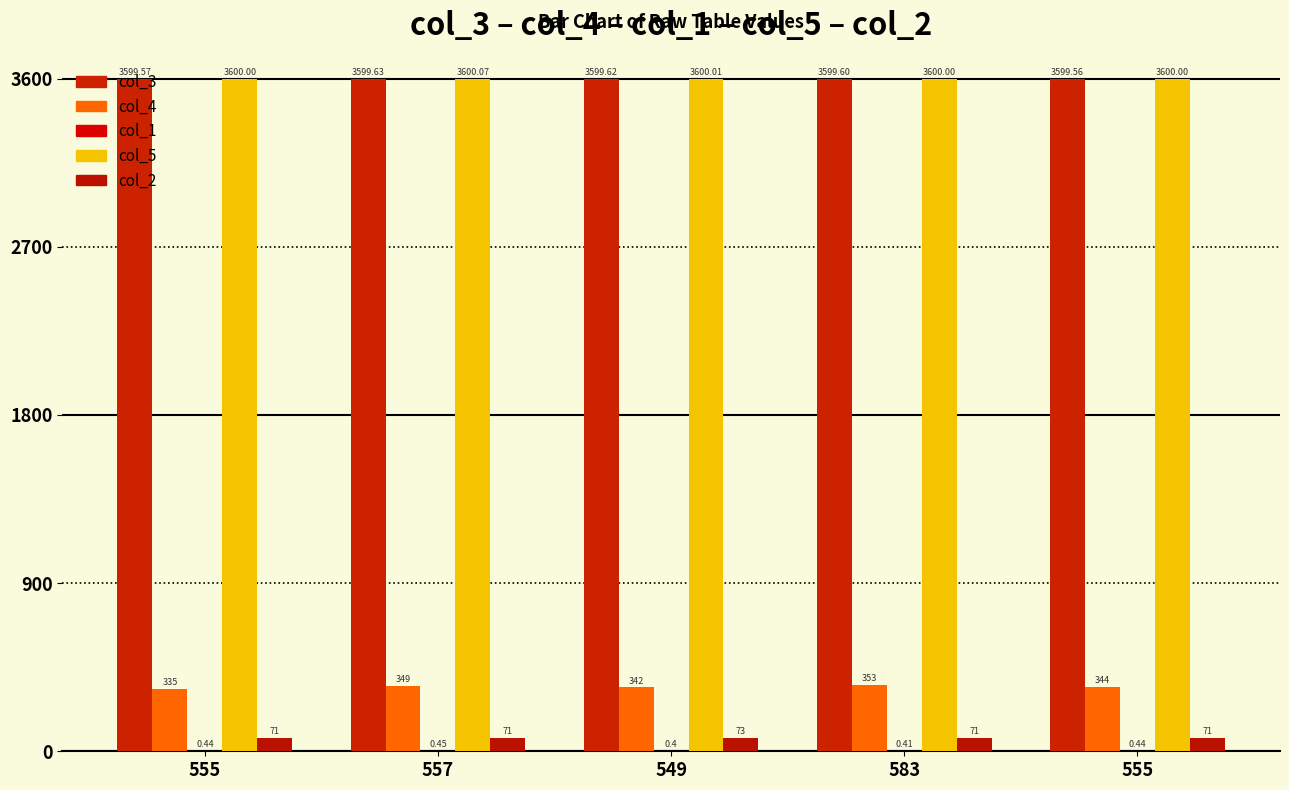

What value does the col_2 series have at 555?

71.0